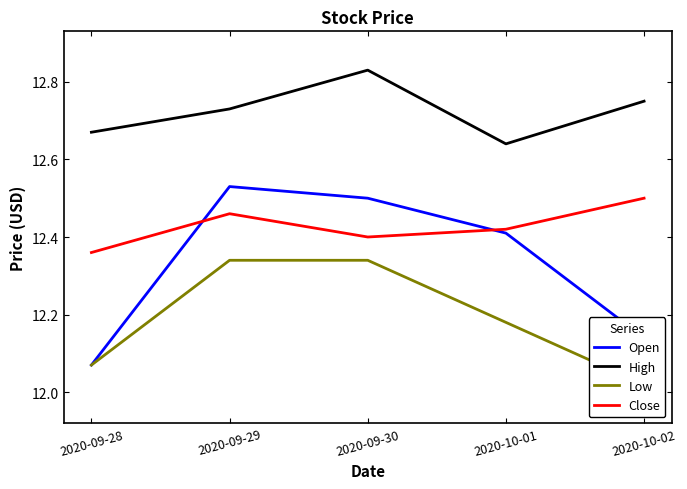

What is the maximum value shown in the chart?

12.8